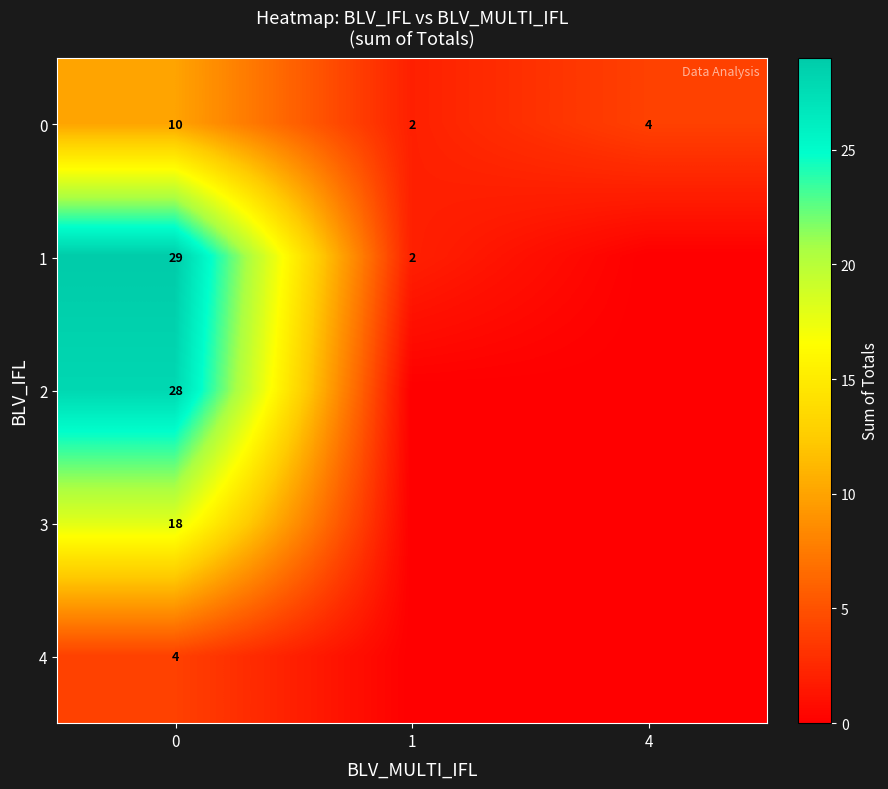

Where is 0 nearest to the value 6?

4